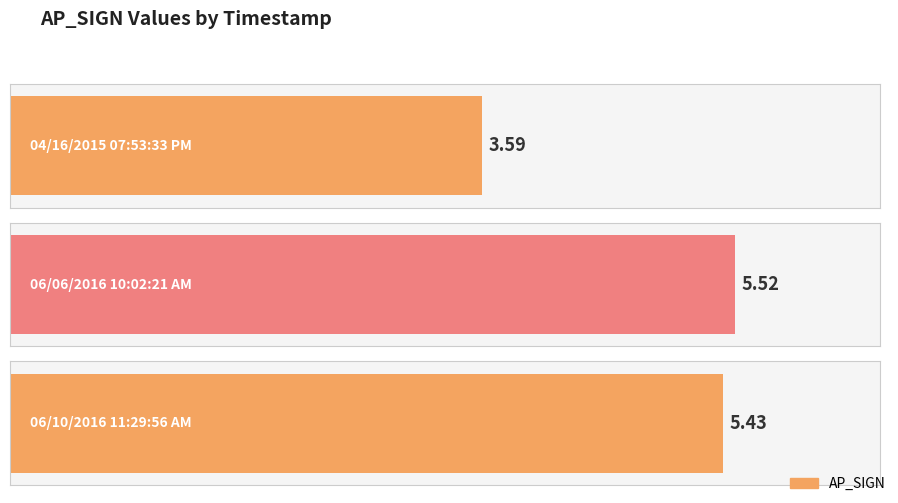

What is the change in value from 04/16/2015 07:53:33 PM to 06/06/2016 10:02:21 AM?

+1.9